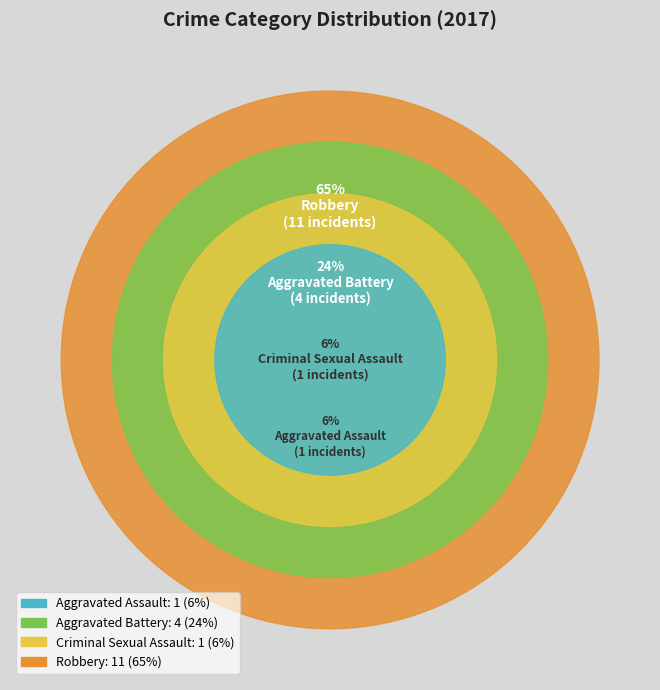

Count the number of slices in the pie.

4